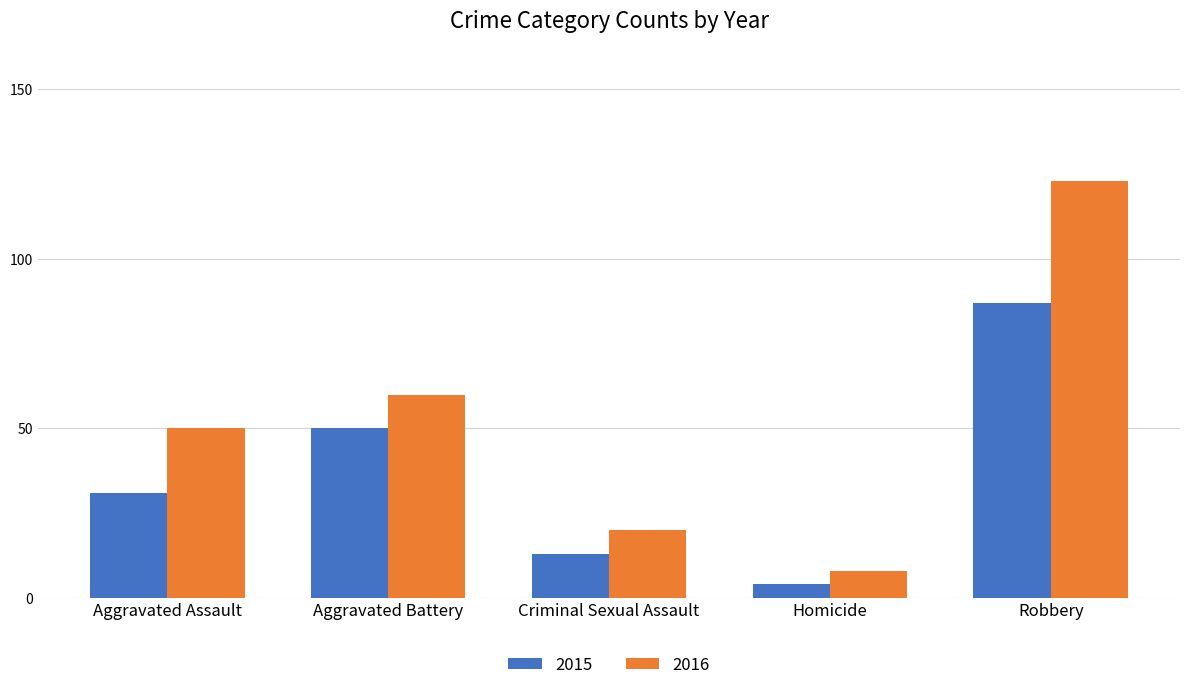

What is the label of the 1st bar from the left?

Aggravated Assault